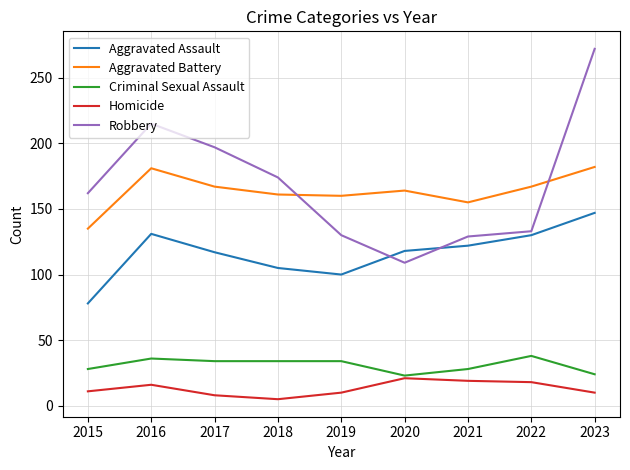

At which label is Robbery closest to 190?

2017